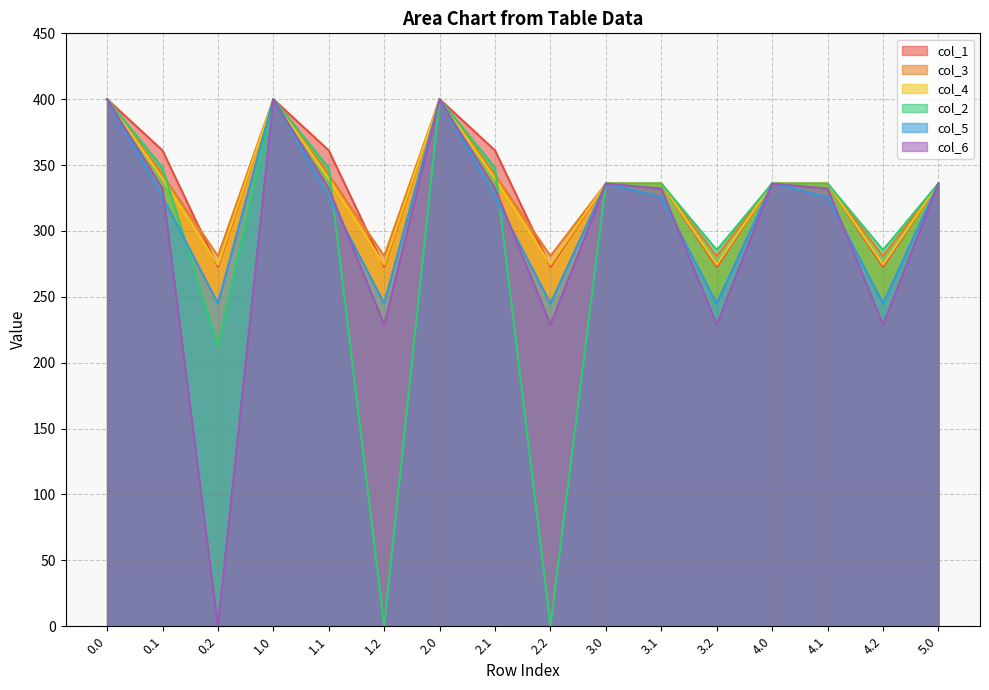

True or false: col_6 has a value of 336.0 at 5.0.

True